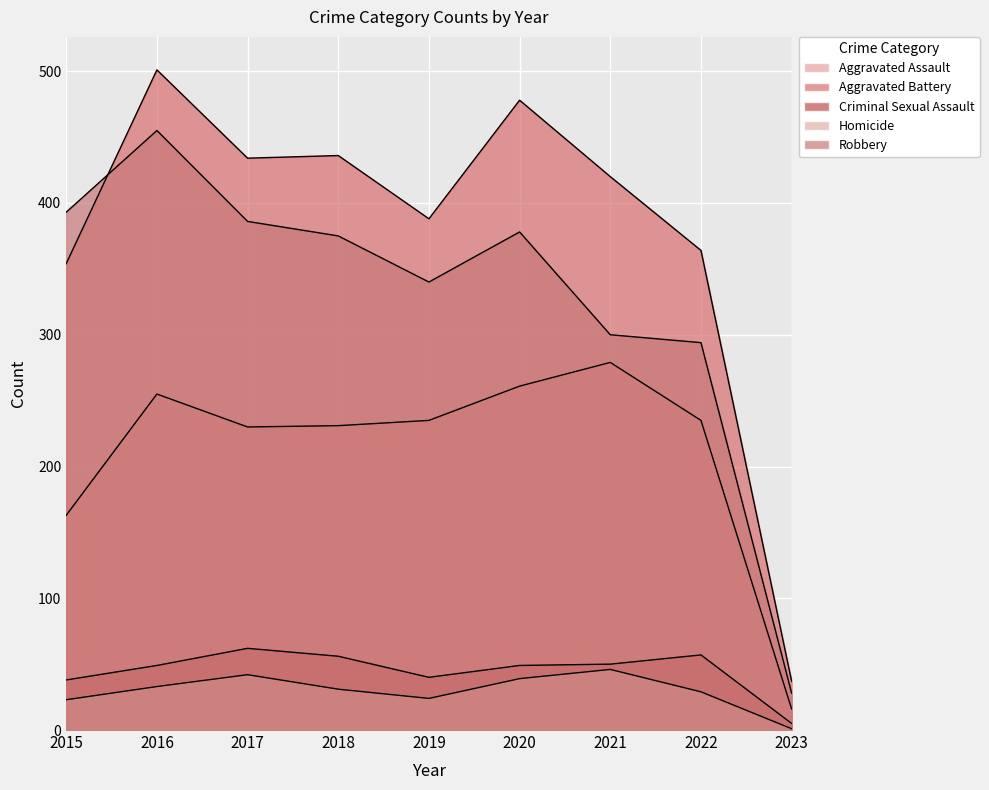

How many values in the Aggravated Battery series are below 420?

4